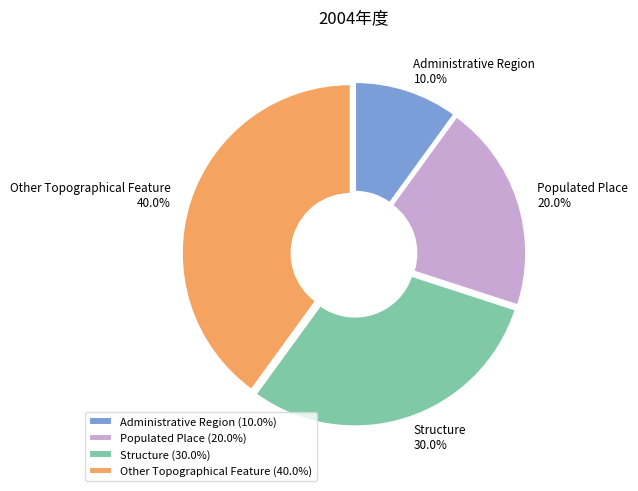

Count the number of slices in the pie.

4